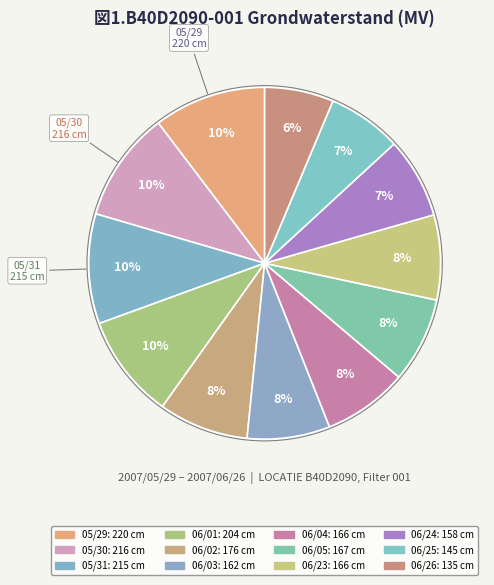

Count the number of slices in the pie.

12